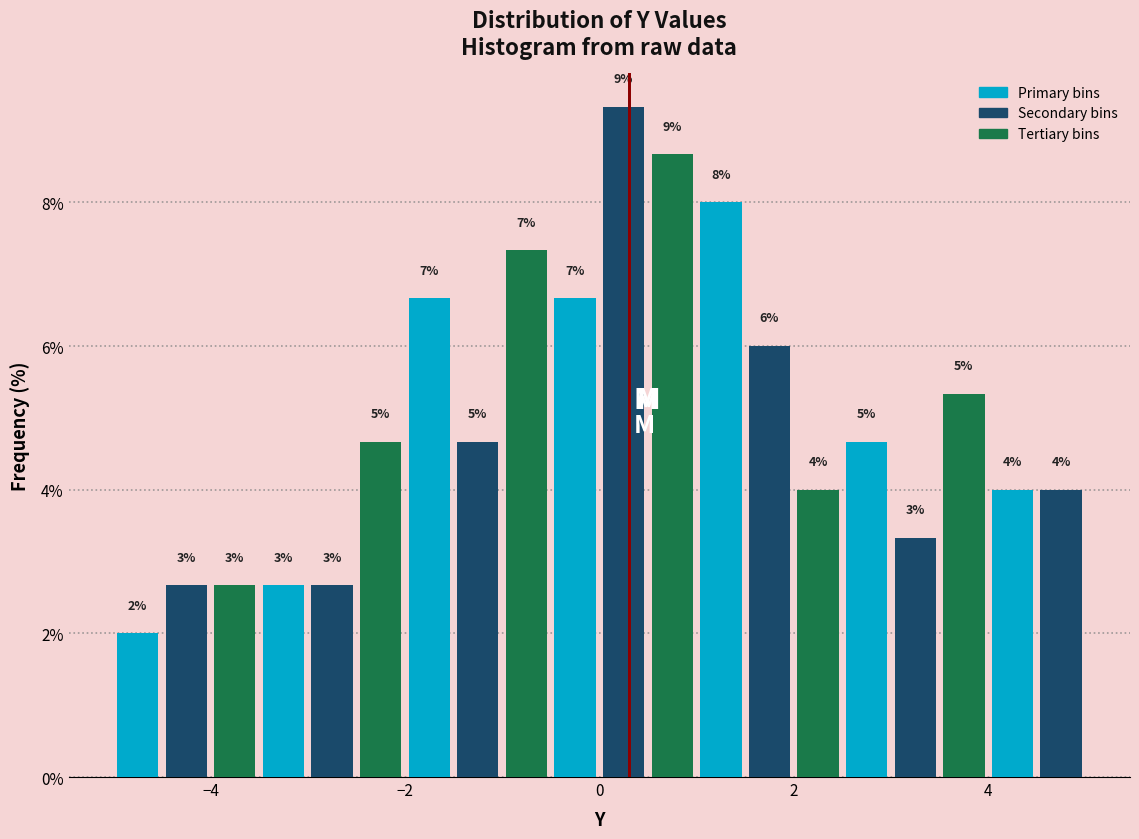

Around what value on the x-axis is the tallest bar? Give the approximate position of its centre, as read against the axis.

0.2